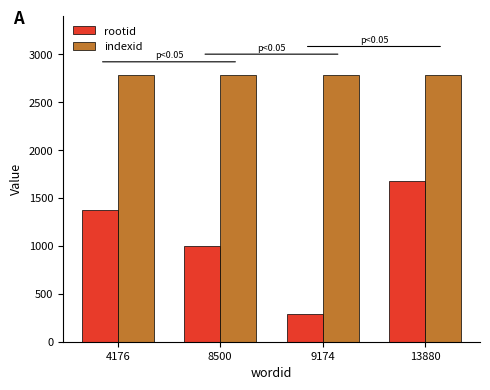

Is the value of rootid at 13880 greater than the value of indexid at 13880?

No